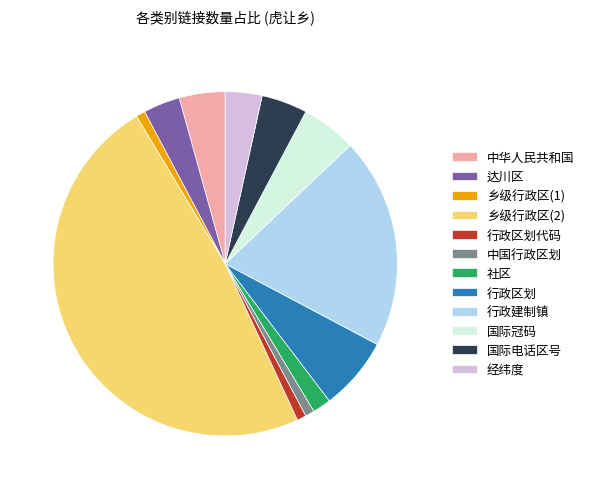

Which has a higher value, 达川区 or 行政建制镇?

行政建制镇